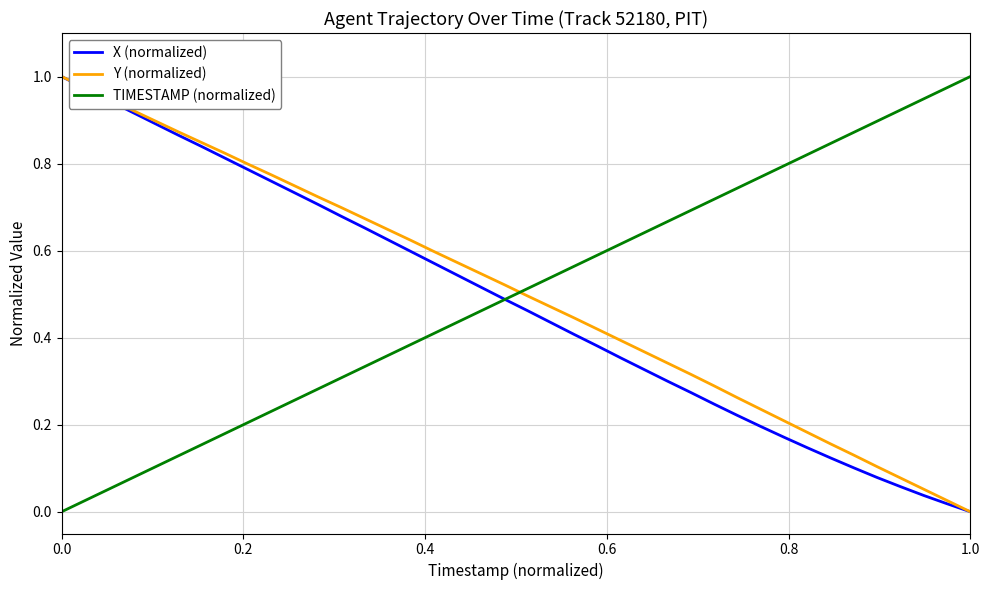

How many intersections are there between TIMESTAMP (normalized) and Y (normalized)?

1